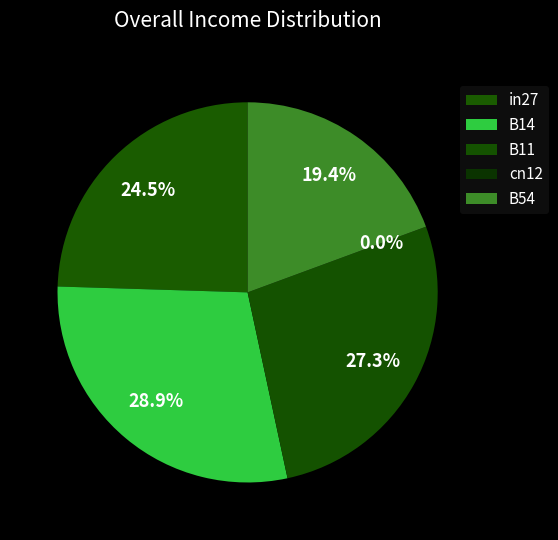

To the nearest percent, what percentage of the pie is in27?

25%